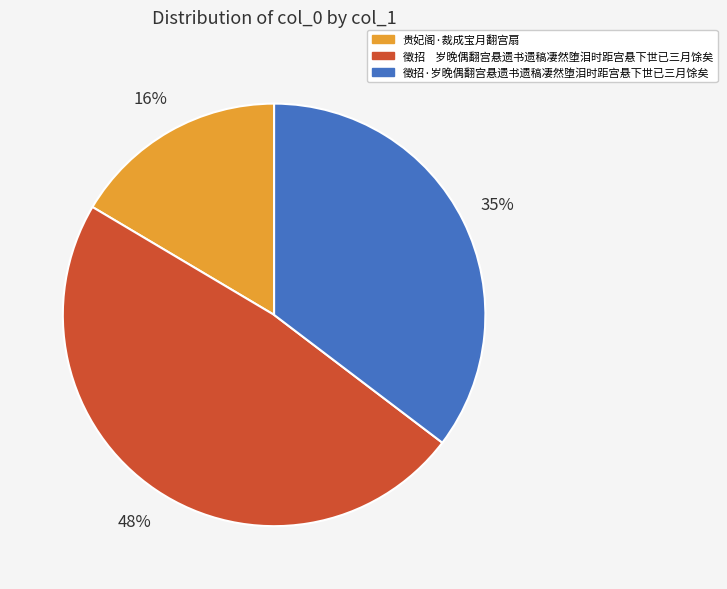

Combined, do 徵招·岁晚偶翻宫悬遗书遗稿凄然堕泪时距宫悬下世已三月馀矣 and 贵妃阁·裁成宝月翻宫扇 account for over 50%?

Yes